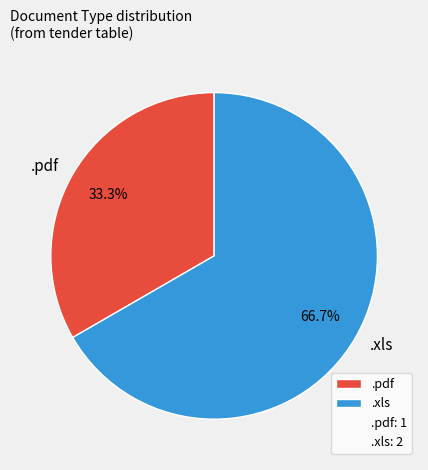

To the nearest percent, what is the difference between the largest and smallest slice percentages?

33%